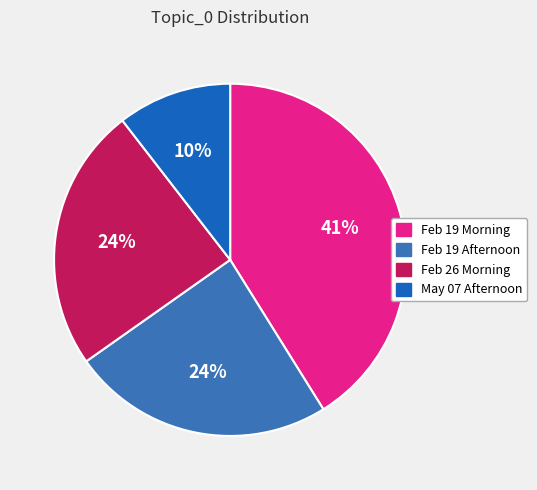

Which has a higher value, May 07 Afternoon or Feb 19 Morning?

Feb 19 Morning